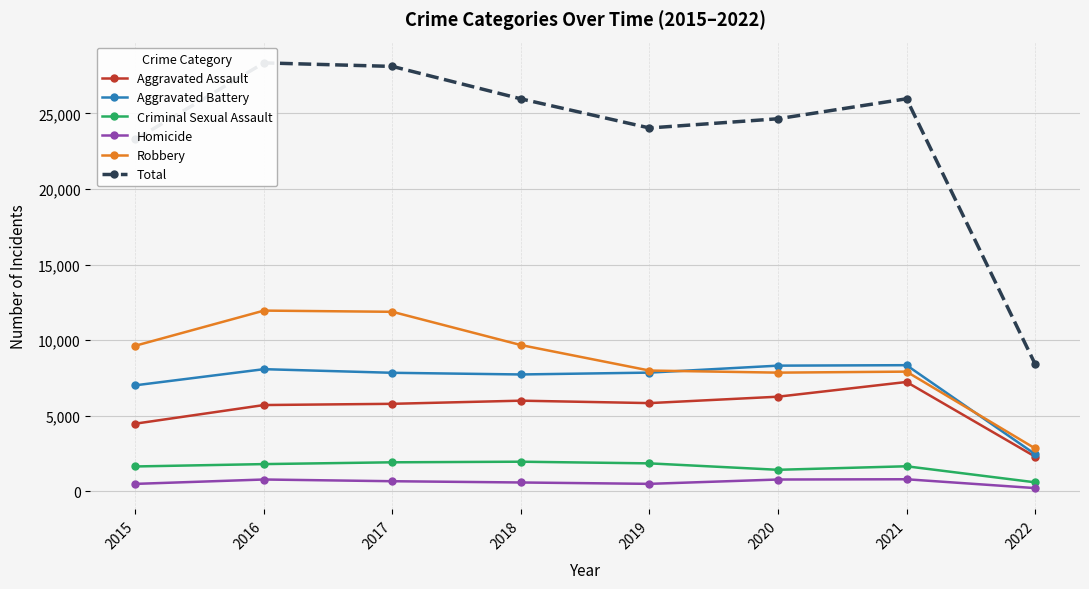

What is the smallest value displayed?

218